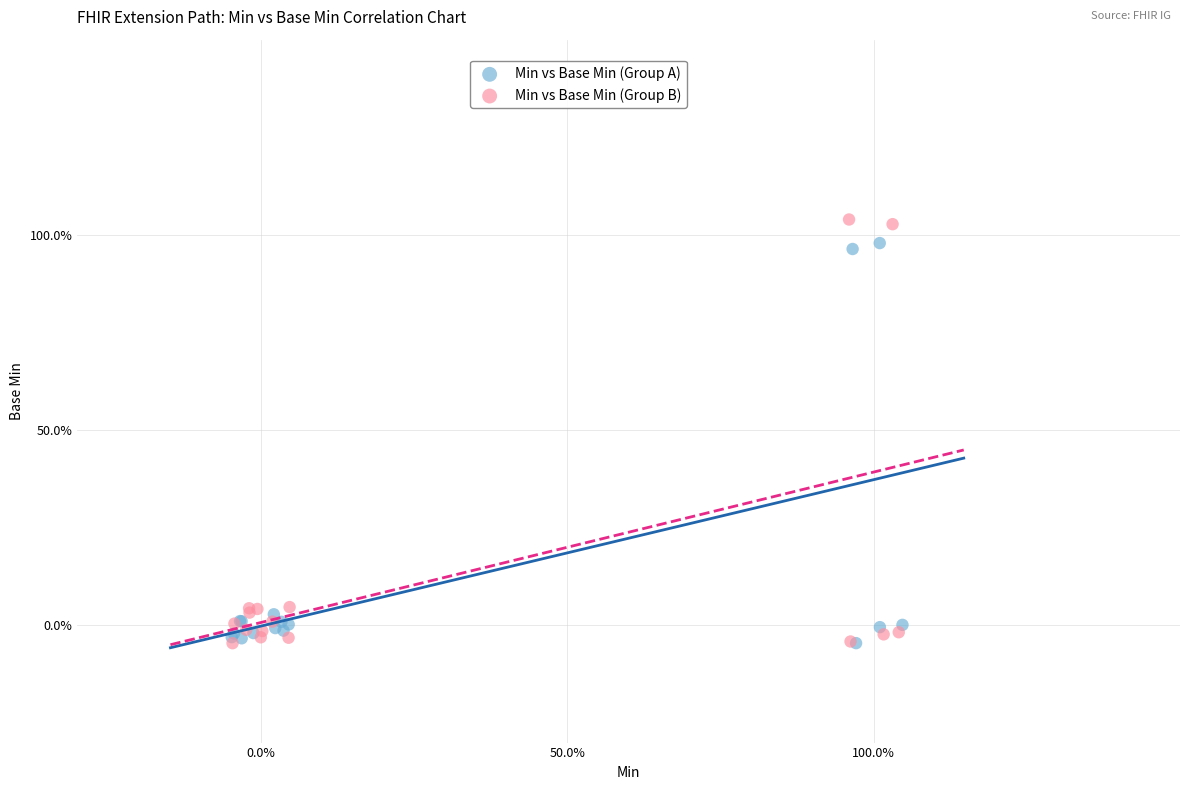

What are all the series names shown in the legend?

Min vs Base Min (Group A), Min vs Base Min (Group B)